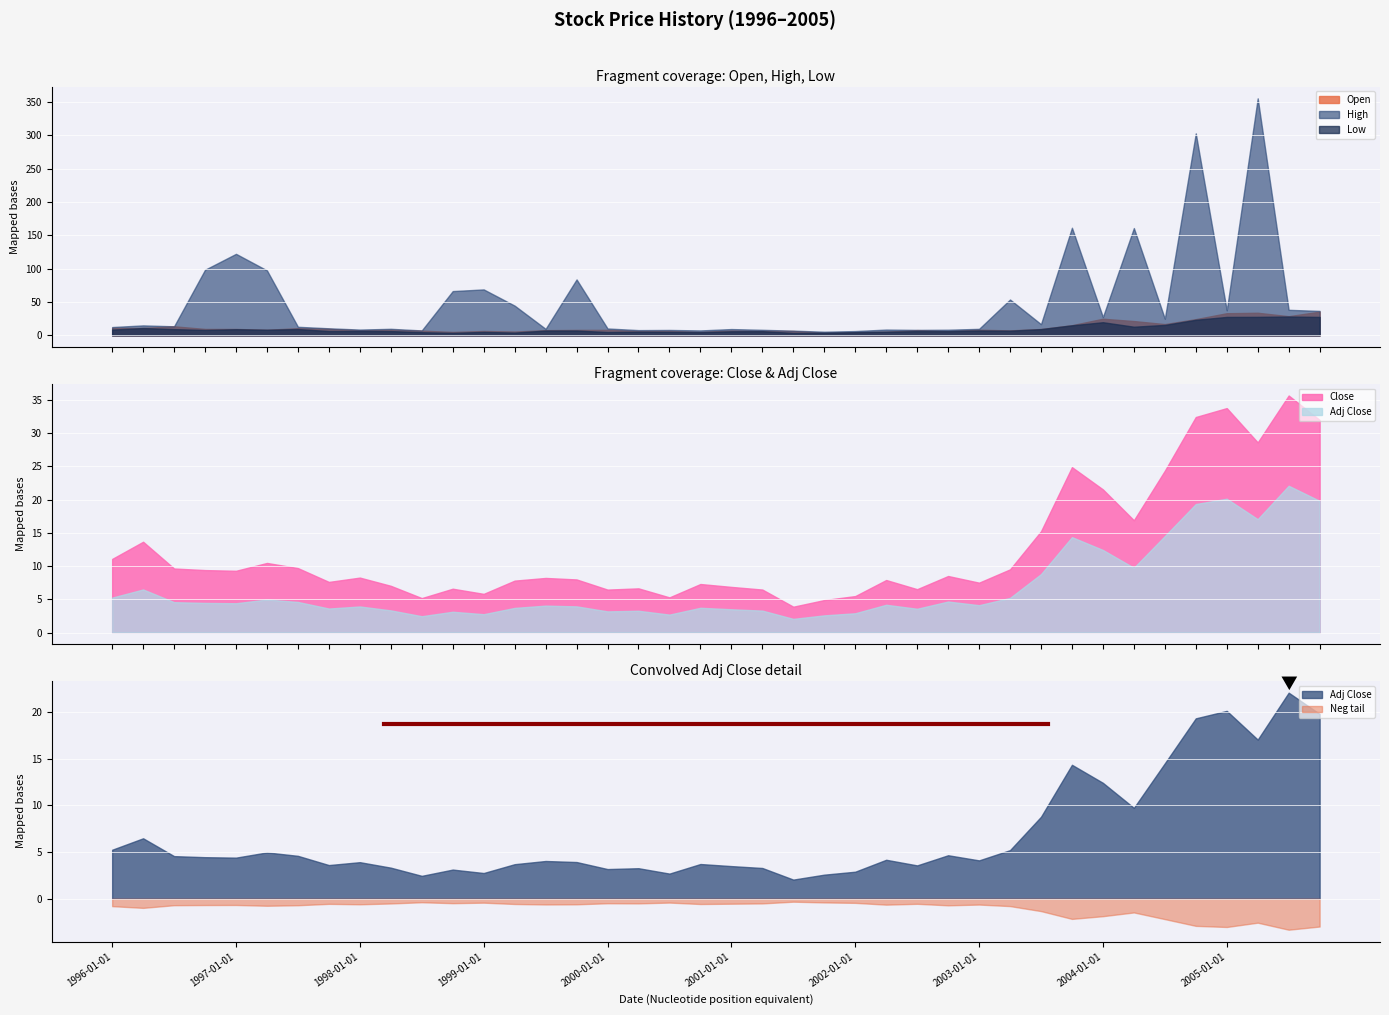

Reading right to left, extract all data points from this chart.

Open: 35.6	28.8	34.0	33.3	24.4	17.0	21.5	25.0	15.3	9.6	7.5	8.5	6.5	8.0	5.5	4.9	3.9	6.6	6.8	7.3	5.3	6.7	6.6	8.3	8.2	7.9	5.8	6.6	5.2	7.1	8.4	7.6	9.8	10.8	8.5	9.7	9.7	13.6	11.2	11.2
High: 36.7	38.4	355.6	37.6	303.0	25.1	161.0	27.5	161.5	16.8	53.8	9.8	8.5	8.2	8.7	6.5	5.5	7.1	8.4	9.5	7.5	8.2	7.9	10.4	83.9	9.8	44.6	69.0	66.5	7.5	9.9	8.8	10.7	12.9	97.5	122.3	98.5	13.6	15.0	12.5
Low: 27.7	28.3	27.8	27.7	23.4	15.7	13.0	19.8	15.1	9.4	7.1	7.4	6.3	6.4	5.5	4.8	3.9	3.7	6.3	6.1	4.8	5.3	5.5	5.0	7.3	7.3	4.2	5.2	3.8	4.8	6.5	6.7	6.5	9.6	8.4	9.3	8.2	9.4	11.1	8.7
Close: 32.0	35.7	28.6	33.8	32.4	24.4	16.9	21.5	24.9	15.2	9.5	7.5	8.5	6.5	7.9	5.5	4.9	3.9	6.5	6.9	7.3	5.3	6.7	6.5	8.0	8.2	7.8	5.8	6.6	5.2	7.0	8.3	7.6	9.7	10.5	9.3	9.4	9.6	13.7	11.1
Adj Close: 19.8	22.1	17.1	20.1	19.3	14.5	9.7	12.4	14.4	8.8	5.2	4.1	4.7	3.6	4.2	2.9	2.6	2.1	3.3	3.5	3.7	2.7	3.3	3.2	3.9	4.1	3.7	2.8	3.1	2.5	3.3	3.9	3.6	4.6	5.0	4.4	4.5	4.6	6.5	5.3